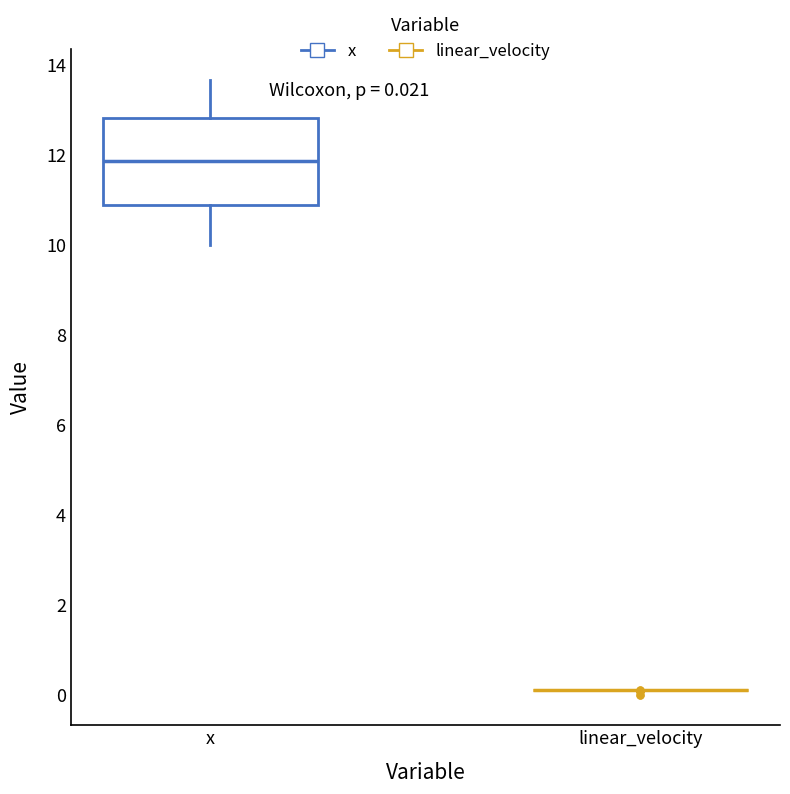

Which box is the tallest, from its lower edge to its upper edge?

x